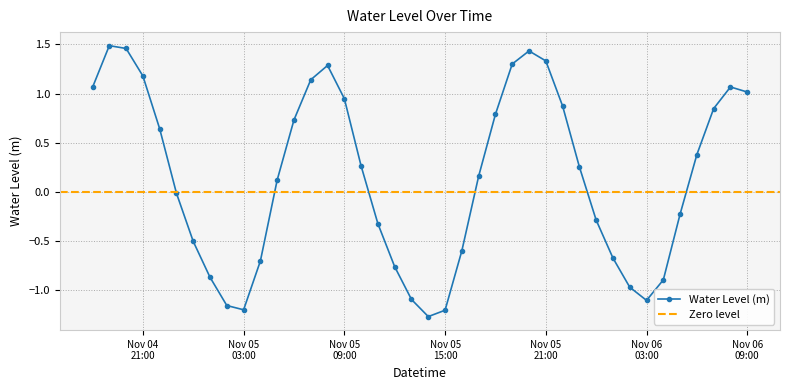

How many interior local valleys does the Water Level (m) series have?

3